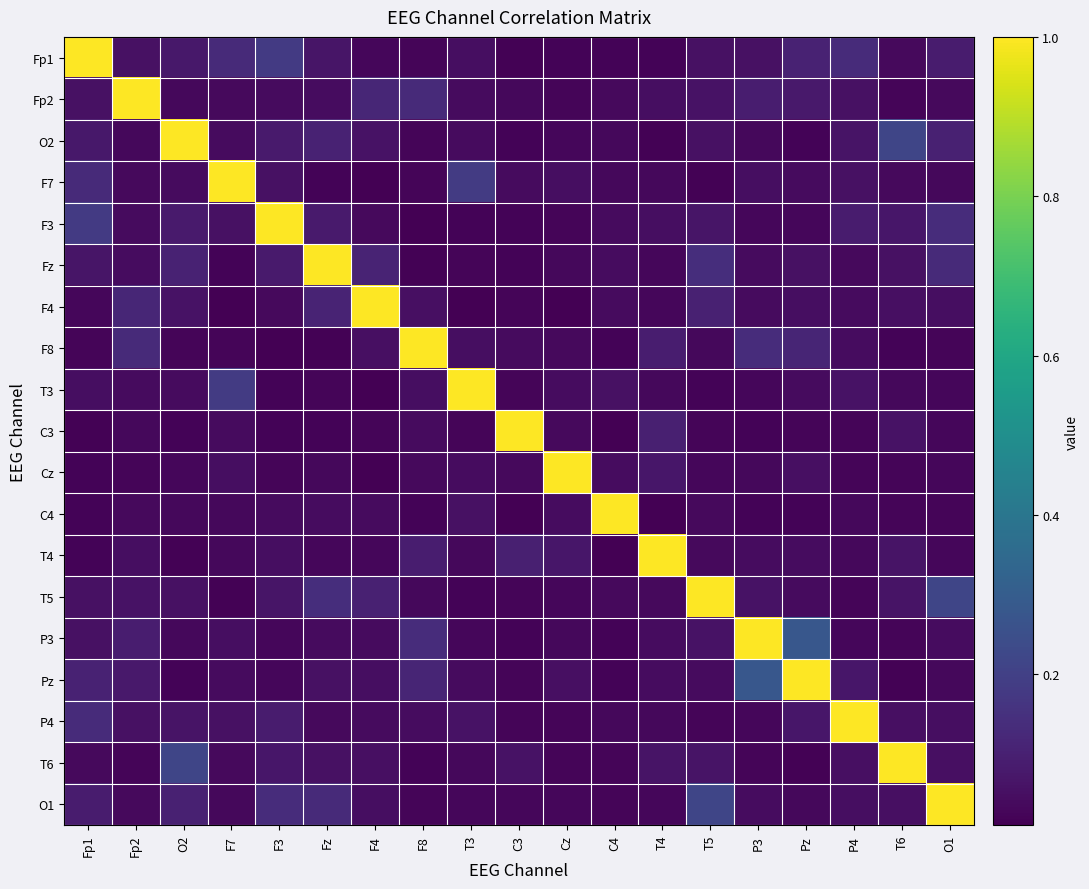

Reading left to right, transcribe all the data shown in this chart.

Fp1: Fp1=1.0	Fp2=0.1	O2=0.1	F7=0.1	F3=0.2	Fz=0.1	F4=0.0	F8=0.0	T3=0.0	C3=0.0	Cz=0.0	C4=0.0	T4=0.0	T5=0.1	P3=0.1	Pz=0.1	P4=0.1	T6=0.0	O1=0.1
Fp2: Fp1=0.1	Fp2=1.0	O2=0.0	F7=0.0	F3=0.0	Fz=0.0	F4=0.1	F8=0.1	T3=0.0	C3=0.0	Cz=0.0	C4=0.0	T4=0.0	T5=0.1	P3=0.1	Pz=0.1	P4=0.1	T6=0.0	O1=0.0
O2: Fp1=0.1	Fp2=0.0	O2=1.0	F7=0.0	F3=0.1	Fz=0.1	F4=0.1	F8=0.0	T3=0.0	C3=0.0	Cz=0.0	C4=0.0	T4=0.0	T5=0.1	P3=0.0	Pz=0.0	P4=0.1	T6=0.2	O1=0.1
F7: Fp1=0.1	Fp2=0.0	O2=0.0	F7=1.0	F3=0.1	Fz=0.0	F4=0.0	F8=0.0	T3=0.2	C3=0.0	Cz=0.0	C4=0.0	T4=0.0	T5=0.0	P3=0.0	Pz=0.0	P4=0.1	T6=0.0	O1=0.0
F3: Fp1=0.2	Fp2=0.0	O2=0.1	F7=0.1	F3=1.0	Fz=0.1	F4=0.0	F8=0.0	T3=0.0	C3=0.0	Cz=0.0	C4=0.0	T4=0.0	T5=0.1	P3=0.0	Pz=0.0	P4=0.1	T6=0.1	O1=0.1
Fz: Fp1=0.1	Fp2=0.0	O2=0.1	F7=0.0	F3=0.1	Fz=1.0	F4=0.1	F8=0.0	T3=0.0	C3=0.0	Cz=0.0	C4=0.0	T4=0.0	T5=0.1	P3=0.0	Pz=0.1	P4=0.0	T6=0.1	O1=0.1
F4: Fp1=0.0	Fp2=0.1	O2=0.1	F7=0.0	F3=0.0	Fz=0.1	F4=1.0	F8=0.0	T3=0.0	C3=0.0	Cz=0.0	C4=0.0	T4=0.0	T5=0.1	P3=0.0	Pz=0.0	P4=0.0	T6=0.1	O1=0.0
F8: Fp1=0.0	Fp2=0.1	O2=0.0	F7=0.0	F3=0.0	Fz=0.0	F4=0.0	F8=1.0	T3=0.0	C3=0.0	Cz=0.0	C4=0.0	T4=0.1	T5=0.0	P3=0.1	Pz=0.1	P4=0.0	T6=0.0	O1=0.0
T3: Fp1=0.0	Fp2=0.0	O2=0.0	F7=0.2	F3=0.0	Fz=0.0	F4=0.0	F8=0.0	T3=1.0	C3=0.0	Cz=0.0	C4=0.1	T4=0.0	T5=0.0	P3=0.0	Pz=0.0	P4=0.1	T6=0.0	O1=0.0
C3: Fp1=0.0	Fp2=0.0	O2=0.0	F7=0.0	F3=0.0	Fz=0.0	F4=0.0	F8=0.0	T3=0.0	C3=1.0	Cz=0.0	C4=0.0	T4=0.1	T5=0.0	P3=0.0	Pz=0.0	P4=0.0	T6=0.1	O1=0.0
Cz: Fp1=0.0	Fp2=0.0	O2=0.0	F7=0.0	F3=0.0	Fz=0.0	F4=0.0	F8=0.0	T3=0.0	C3=0.0	Cz=1.0	C4=0.0	T4=0.1	T5=0.0	P3=0.0	Pz=0.0	P4=0.0	T6=0.0	O1=0.0
C4: Fp1=0.0	Fp2=0.0	O2=0.0	F7=0.0	F3=0.0	Fz=0.0	F4=0.0	F8=0.0	T3=0.1	C3=0.0	Cz=0.0	C4=1.0	T4=0.0	T5=0.0	P3=0.0	Pz=0.0	P4=0.0	T6=0.0	O1=0.0
T4: Fp1=0.0	Fp2=0.0	O2=0.0	F7=0.0	F3=0.0	Fz=0.0	F4=0.0	F8=0.1	T3=0.0	C3=0.1	Cz=0.1	C4=0.0	T4=1.0	T5=0.0	P3=0.0	Pz=0.0	P4=0.0	T6=0.1	O1=0.0
T5: Fp1=0.1	Fp2=0.1	O2=0.1	F7=0.0	F3=0.1	Fz=0.1	F4=0.1	F8=0.0	T3=0.0	C3=0.0	Cz=0.0	C4=0.0	T4=0.0	T5=1.0	P3=0.1	Pz=0.0	P4=0.0	T6=0.1	O1=0.2
P3: Fp1=0.1	Fp2=0.1	O2=0.0	F7=0.0	F3=0.0	Fz=0.0	F4=0.0	F8=0.1	T3=0.0	C3=0.0	Cz=0.0	C4=0.0	T4=0.0	T5=0.1	P3=1.0	Pz=0.3	P4=0.0	T6=0.0	O1=0.0
Pz: Fp1=0.1	Fp2=0.1	O2=0.0	F7=0.0	F3=0.0	Fz=0.1	F4=0.0	F8=0.1	T3=0.0	C3=0.0	Cz=0.0	C4=0.0	T4=0.0	T5=0.0	P3=0.3	Pz=1.0	P4=0.1	T6=0.0	O1=0.0
P4: Fp1=0.1	Fp2=0.1	O2=0.1	F7=0.1	F3=0.1	Fz=0.0	F4=0.0	F8=0.0	T3=0.1	C3=0.0	Cz=0.0	C4=0.0	T4=0.0	T5=0.0	P3=0.0	Pz=0.1	P4=1.0	T6=0.1	O1=0.0
T6: Fp1=0.0	Fp2=0.0	O2=0.2	F7=0.0	F3=0.1	Fz=0.1	F4=0.1	F8=0.0	T3=0.0	C3=0.1	Cz=0.0	C4=0.0	T4=0.1	T5=0.1	P3=0.0	Pz=0.0	P4=0.1	T6=1.0	O1=0.0
O1: Fp1=0.1	Fp2=0.0	O2=0.1	F7=0.0	F3=0.1	Fz=0.1	F4=0.0	F8=0.0	T3=0.0	C3=0.0	Cz=0.0	C4=0.0	T4=0.0	T5=0.2	P3=0.0	Pz=0.0	P4=0.0	T6=0.0	O1=1.0